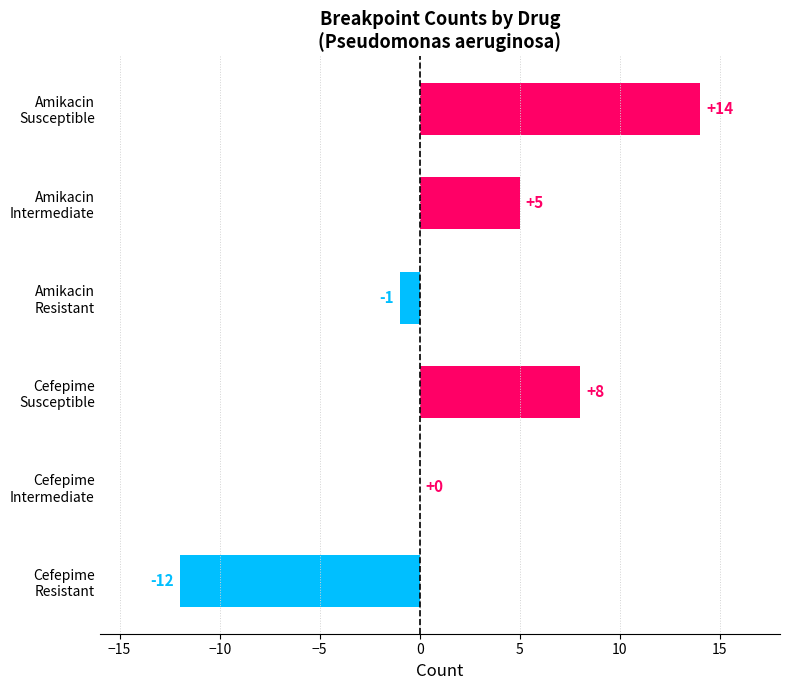

What is the sum of all values?

14